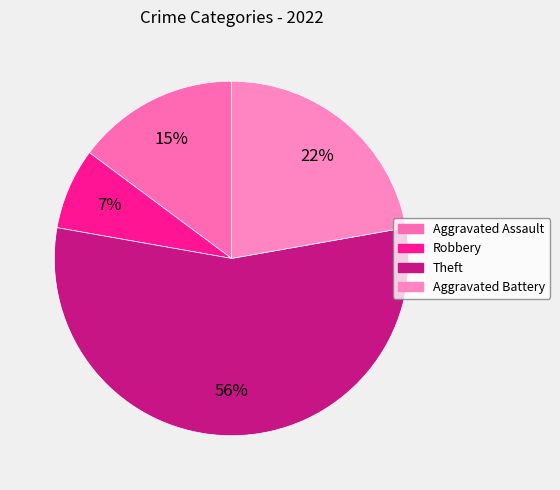

Approximately how many times larger is the value at Aggravated Assault compared to Aggravated Battery?

0.7